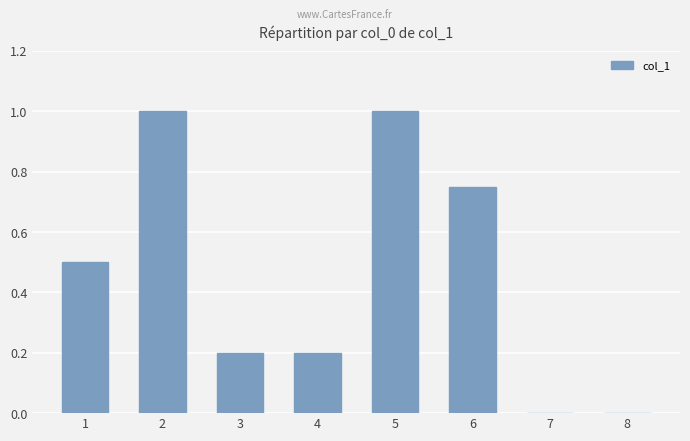

What value does the data have at 3?

0.2